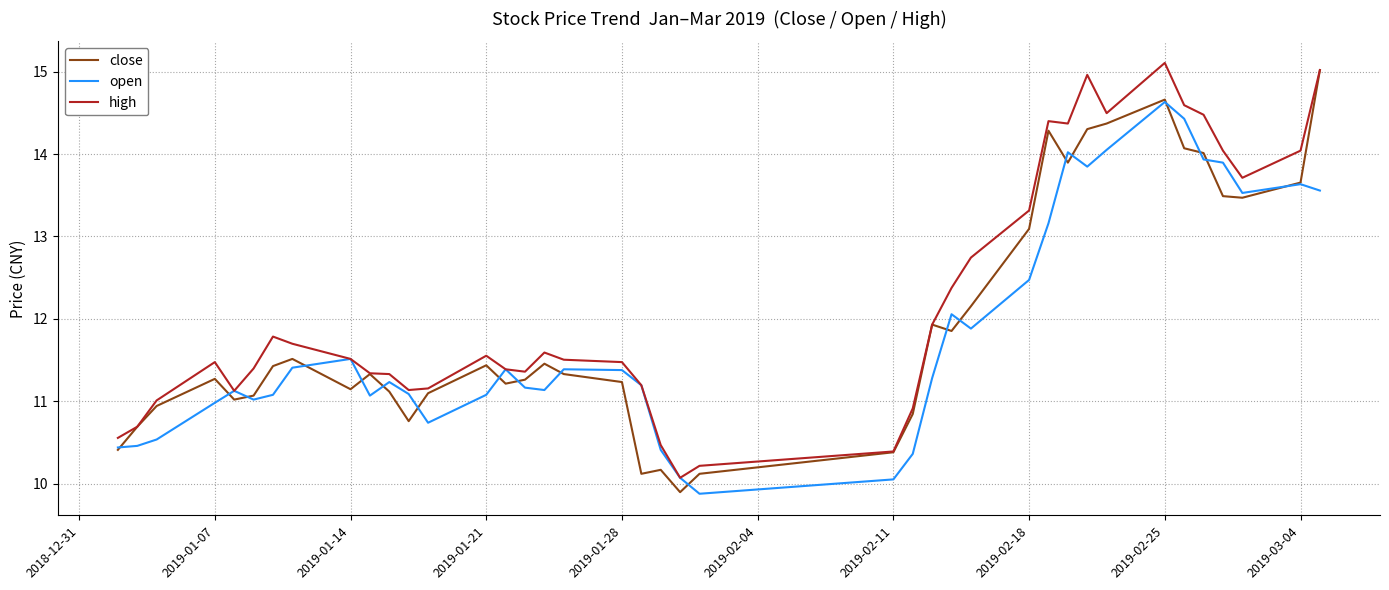

What is the smallest value displayed?

9.9